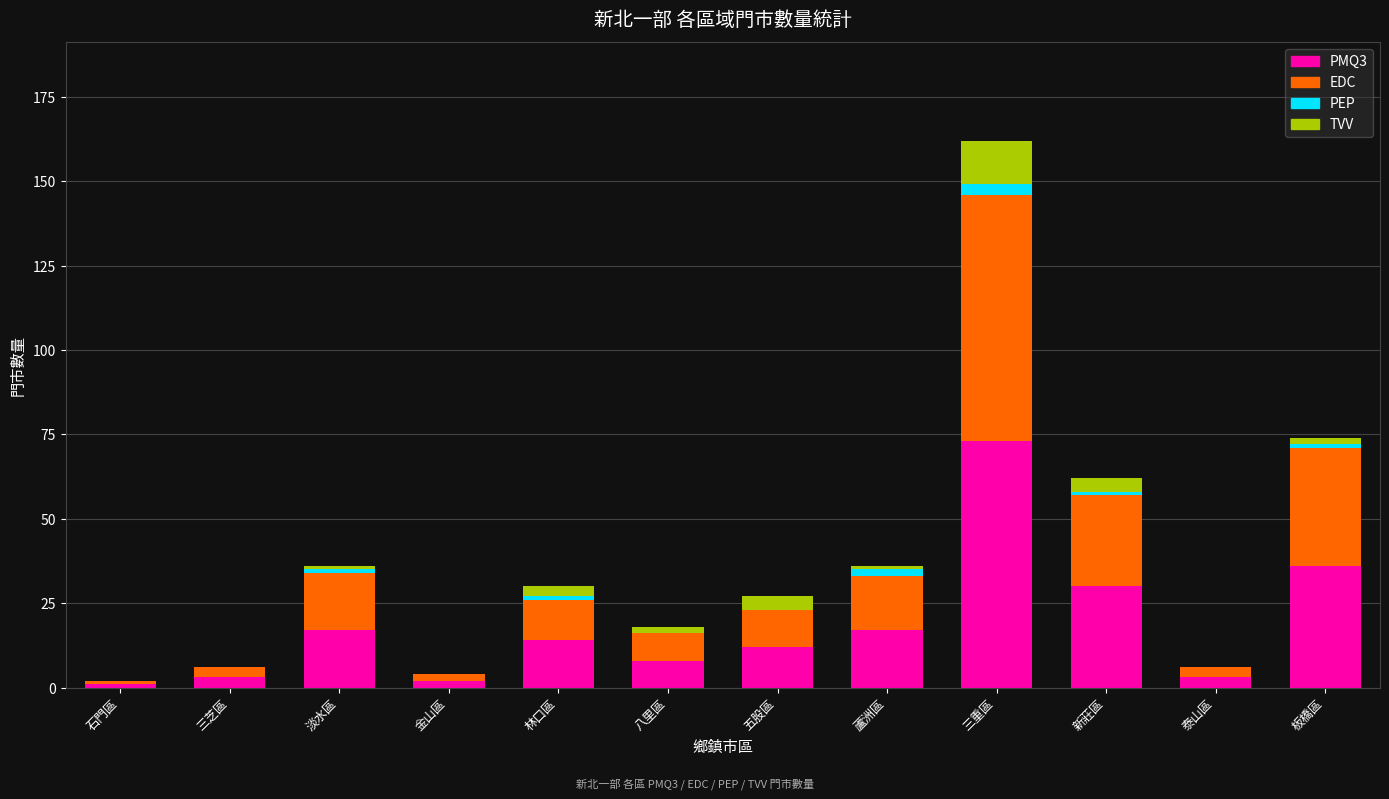

At which category is the sum across all series the highest?

三重區